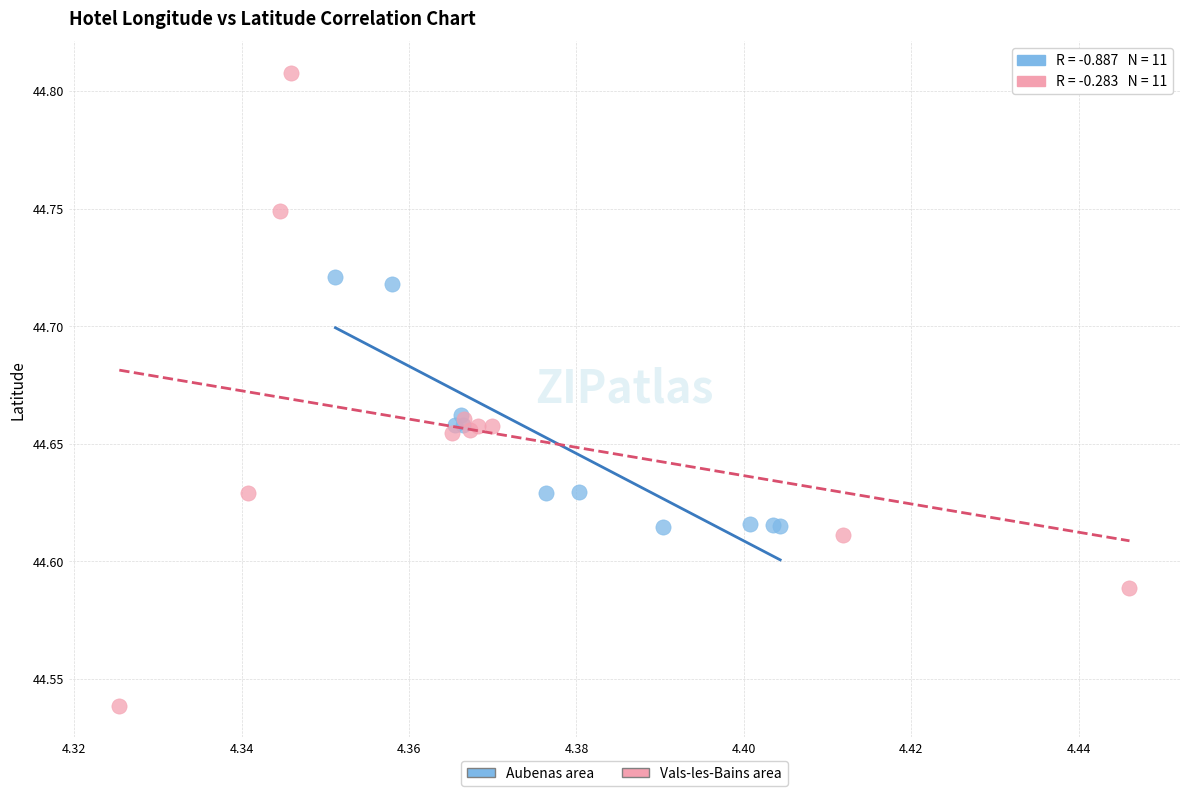

Which series reaches the minimum Y coordinate?

Vals-les-Bains area